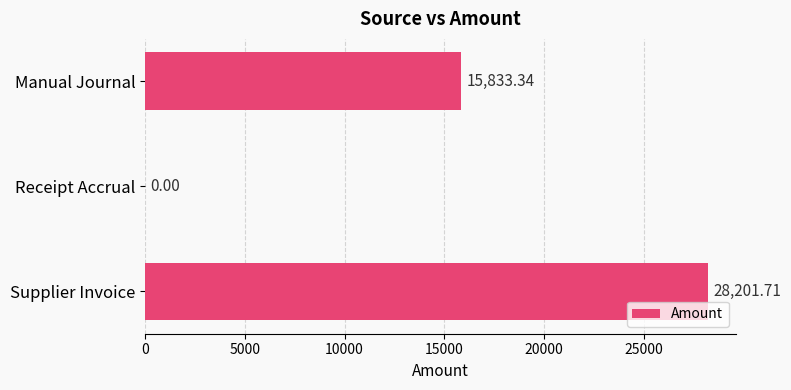

Which label corresponds to the largest value in the chart?

Supplier Invoice